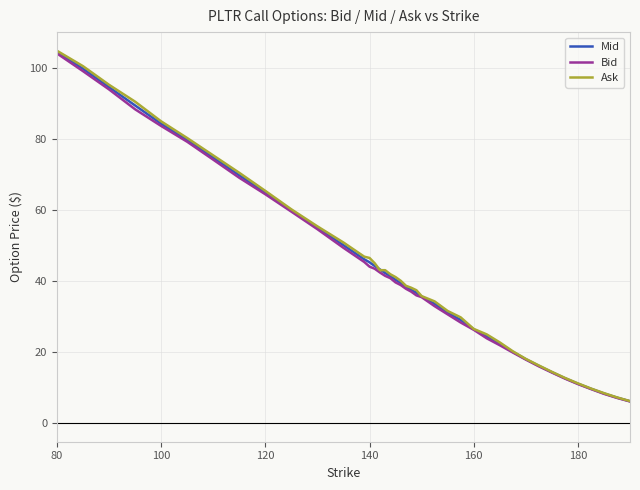

What is the highest value of the Mid series?

104.6